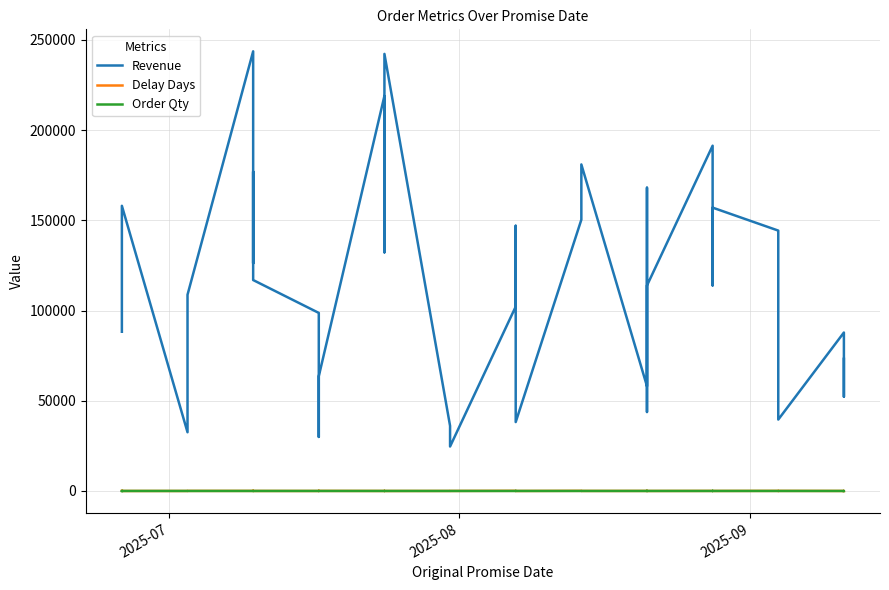

True or false: Delay Days and Revenue intersect in this chart.

False